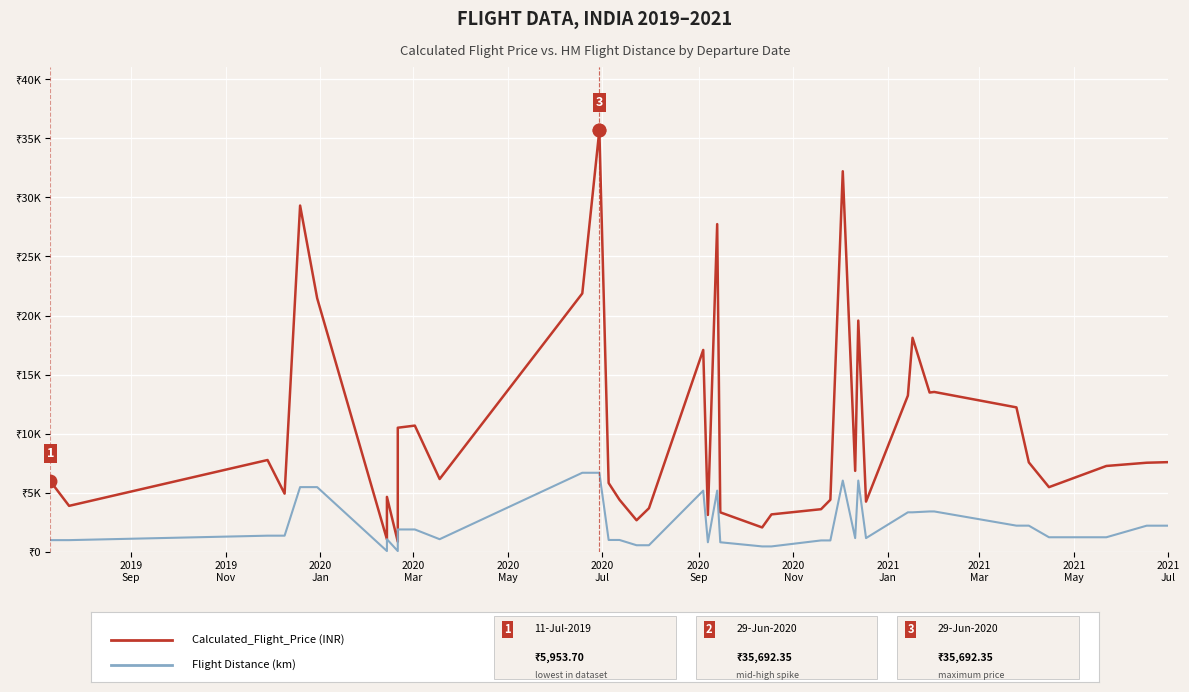

What is the lowest value of the Calculated_Flight_Price series?

847.9